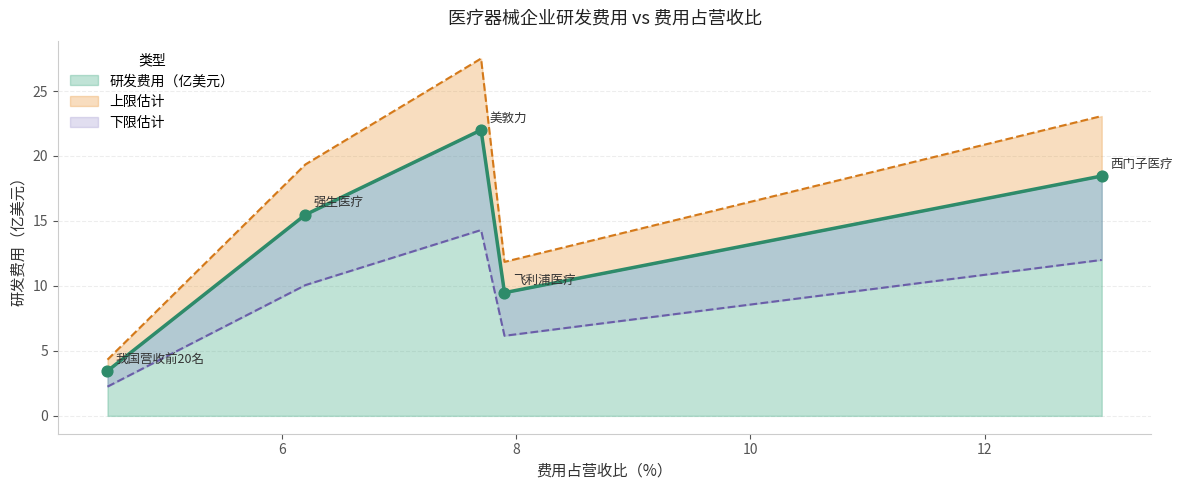

Between 西门子医疗 and 强生医疗, which is larger?

西门子医疗